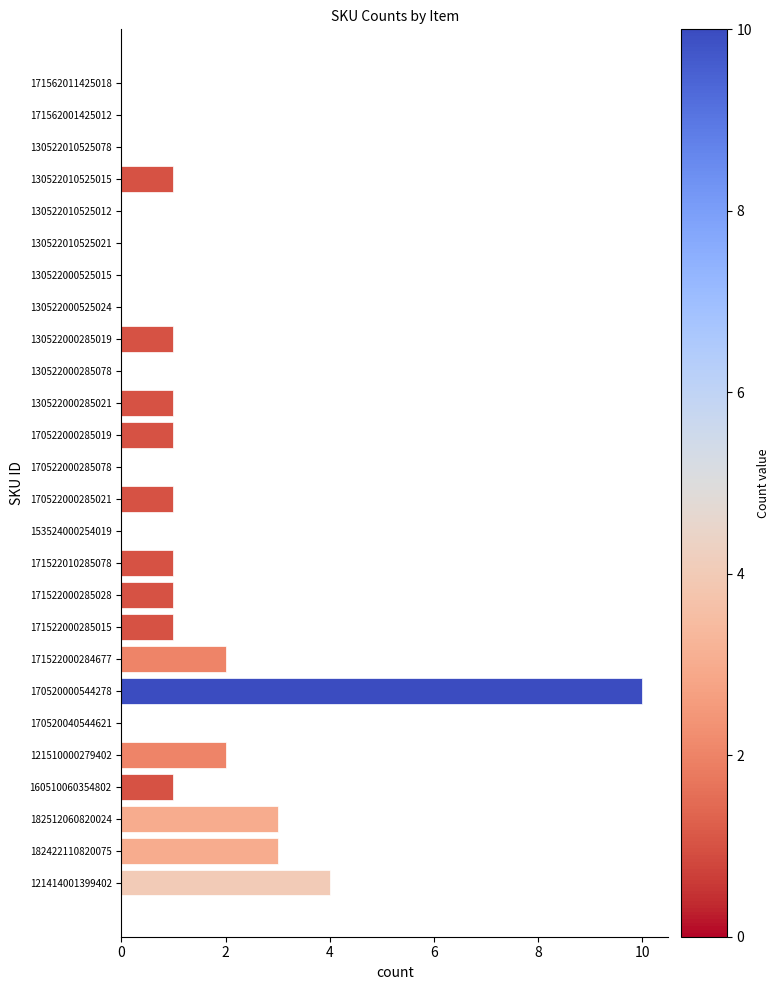

How many data points does each series have?

26